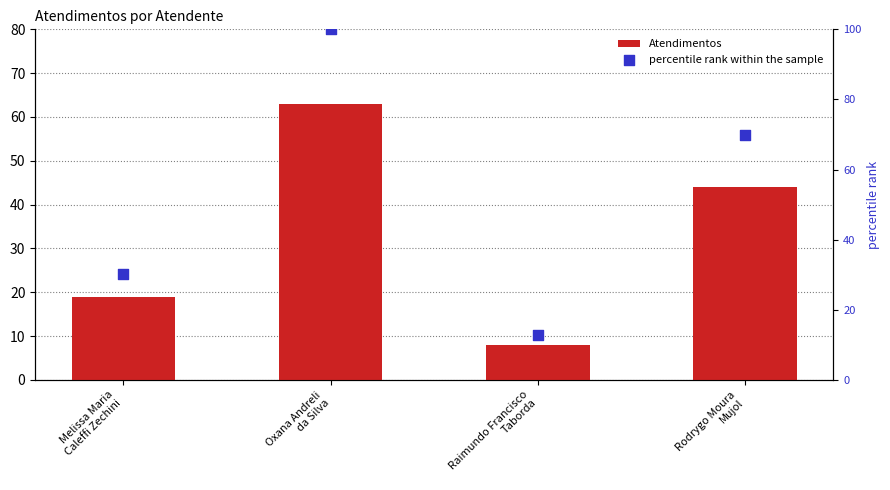

What are all the series names shown in the legend?

Atendimentos, percentile rank within the sample